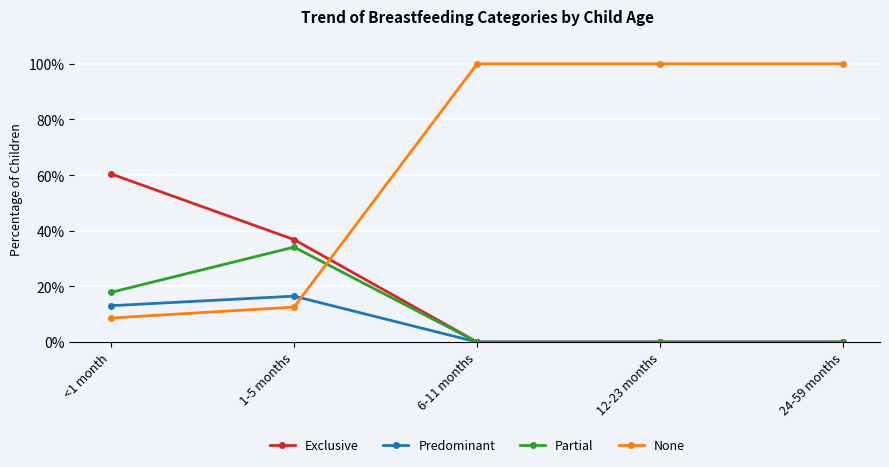

What are all the series names shown in the legend?

Exclusive, Predominant, Partial, None